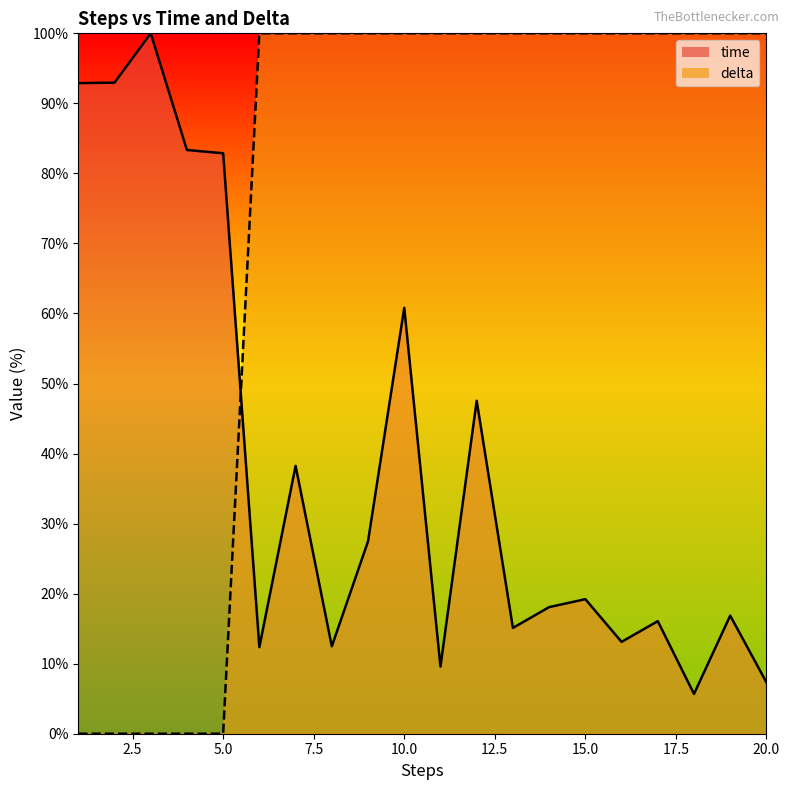

List the series in order of their peak value, highest first.

time, delta